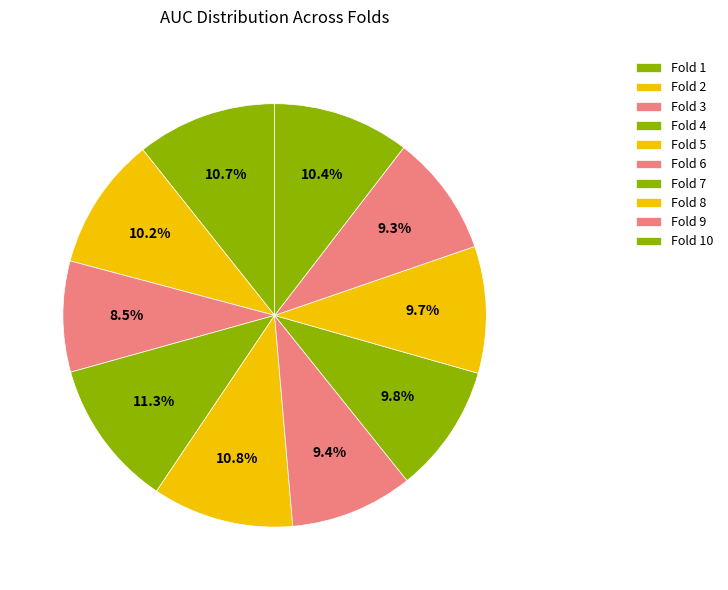

Count the number of slices in the pie.

10